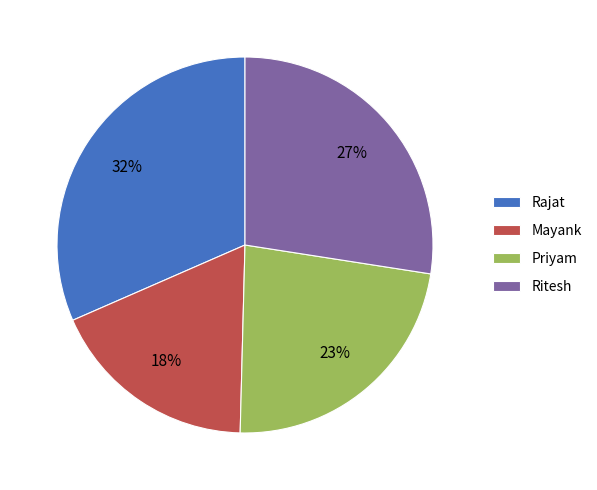

To the nearest percent, what is the average slice percentage?

25%